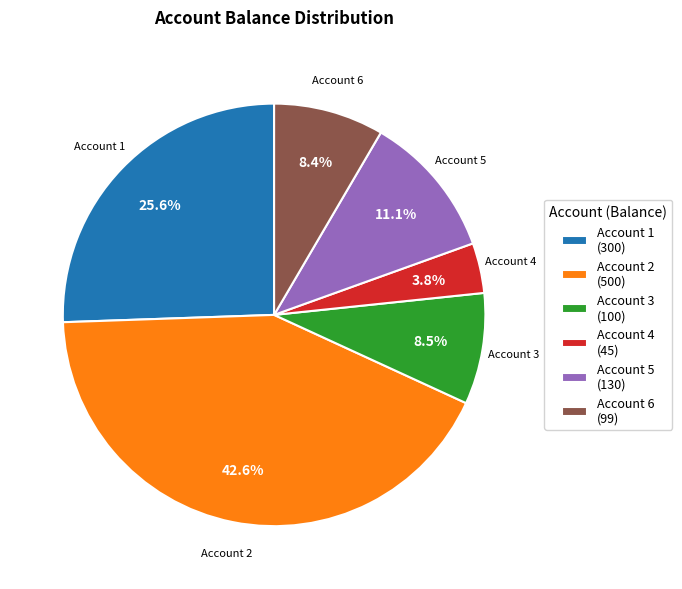

Is the sum of Account 2 (500) and Account 3 (100) greater than half?

Yes